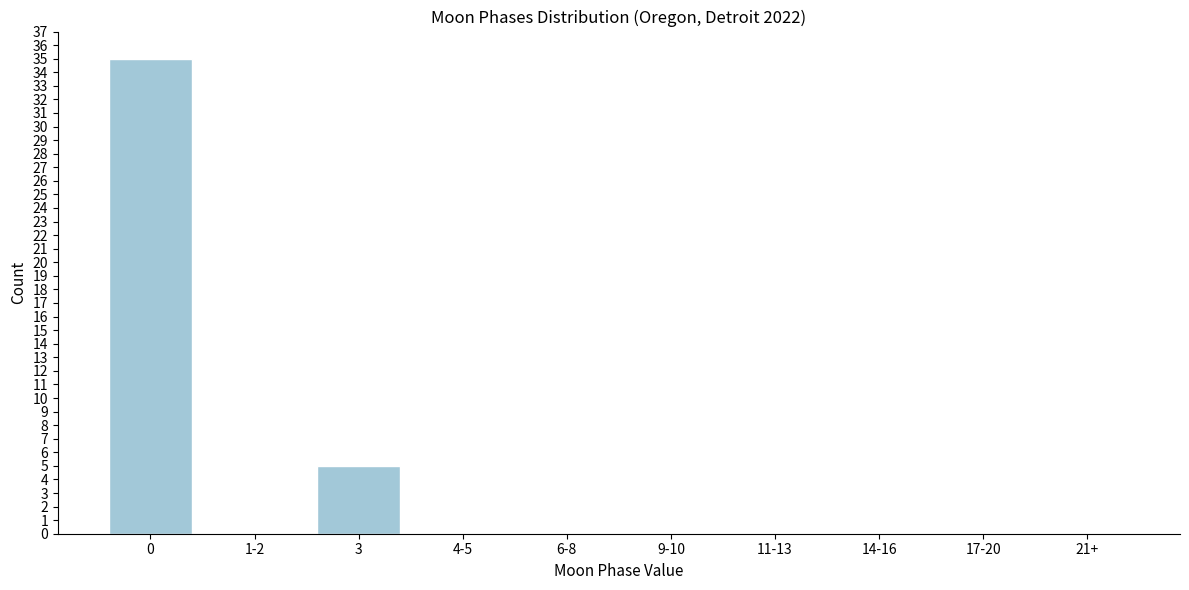

Reading left to right, list all the values displayed in this chart.

0=35	1-2=0	3=5	4-5=0	6-8=0	9-10=0	11-13=0	14-16=0	17-20=0	21+=0